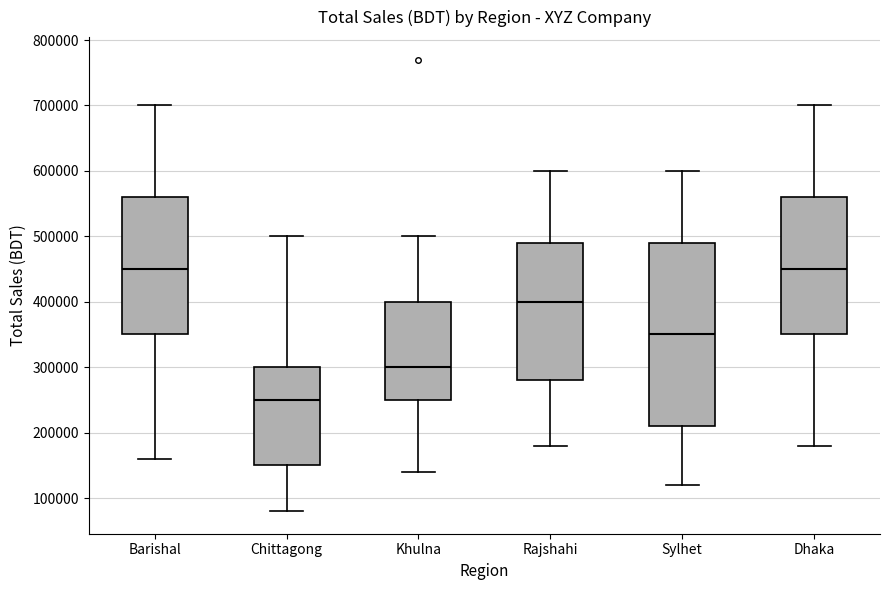

Which box has the lowest median line?

Chittagong